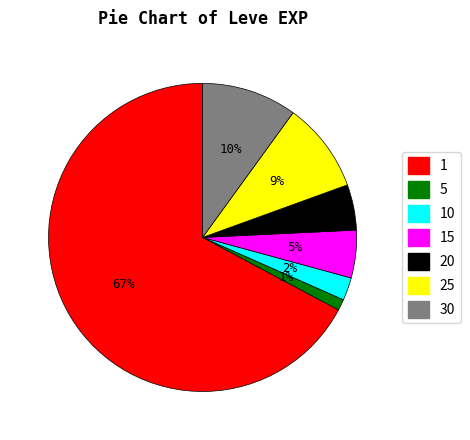

Is there any slice that represents more than half of the pie?

Yes